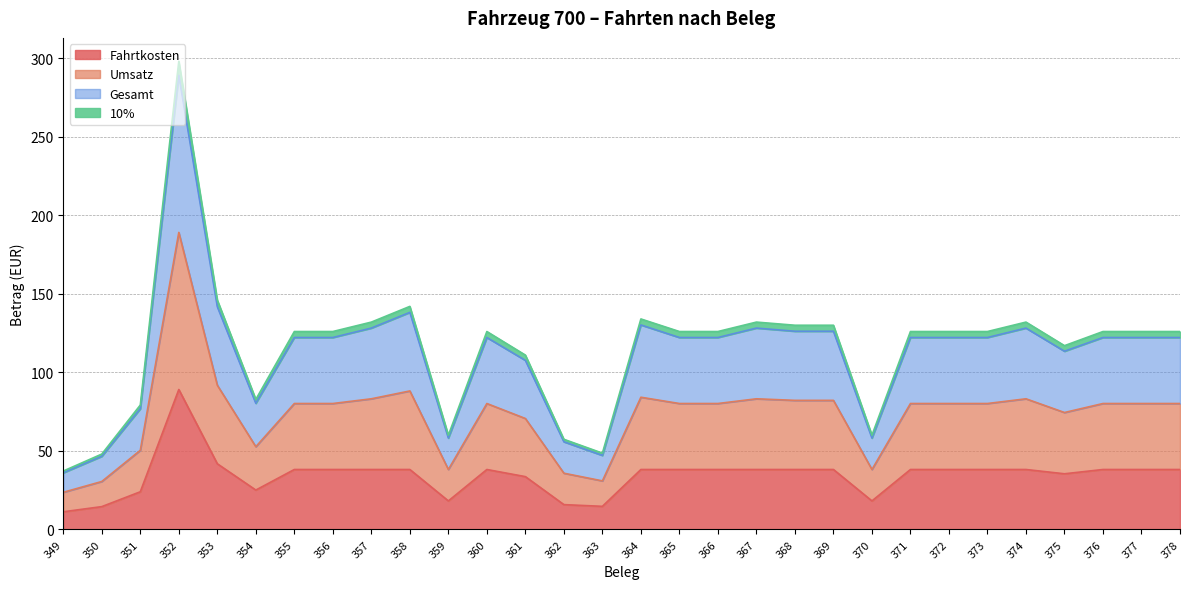

Does the chart display data point markers on the line(s)?

No